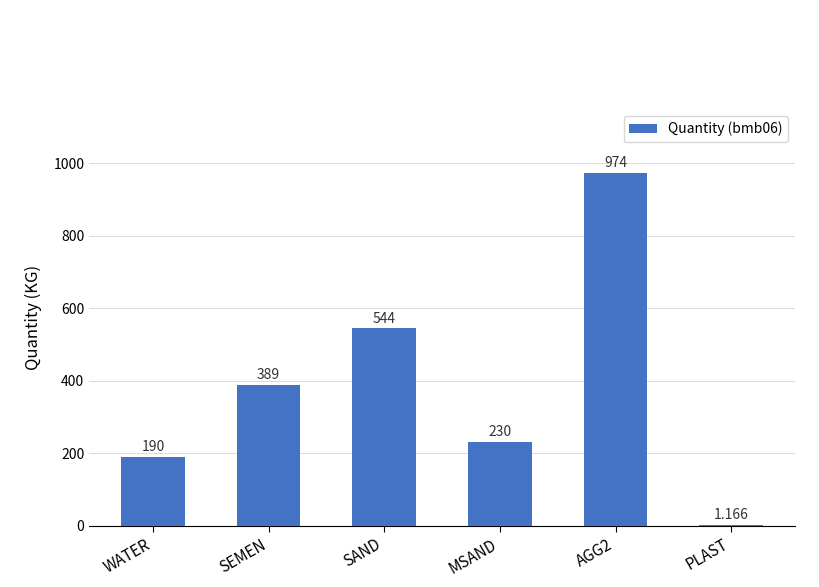

The chart shows a value of 238.3 at SEMEN. True or false?

False